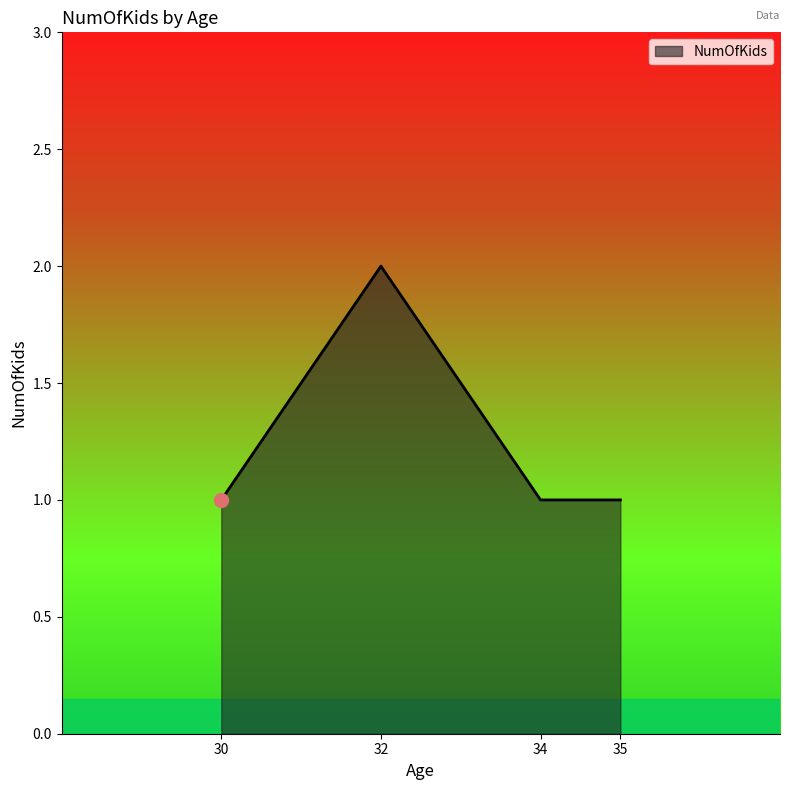

Reading right to left, what are all the values shown in this chart?

35=1	34=1	32=2	30=1